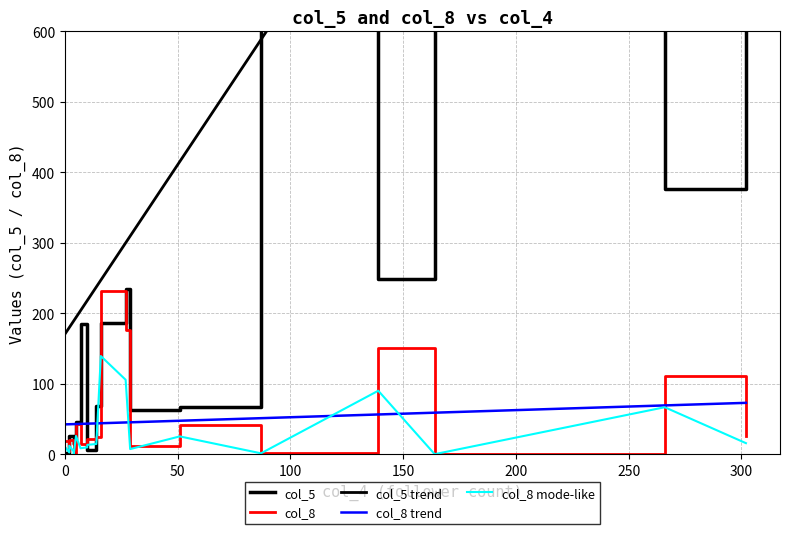

Reading left to right, list all the values displayed in this chart.

col_5: 0=1	2=8	2=26	4=14	4=21	5=45	7=185	10=46	10=6	14=68	16=186	27=234	29=62	51=67	87=4248	139=249	164=32312	266=376	302=1906
col_8: 0=18	2=4	2=20	4=6	4=0	5=43	7=14	10=16	10=22	14=24	16=232	27=176	29=12	51=42	87=2	139=150	164=0	266=111	302=26